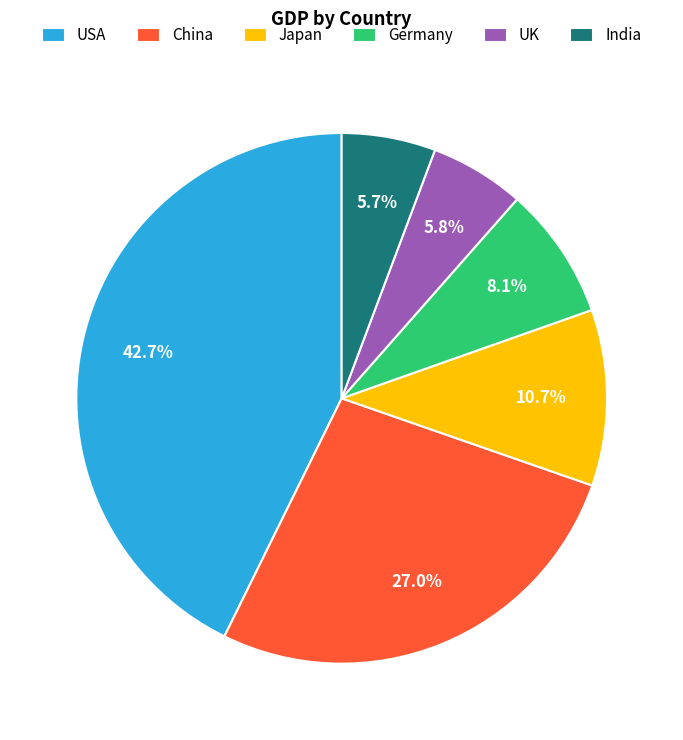

What is the largest slice in the pie chart?

USA